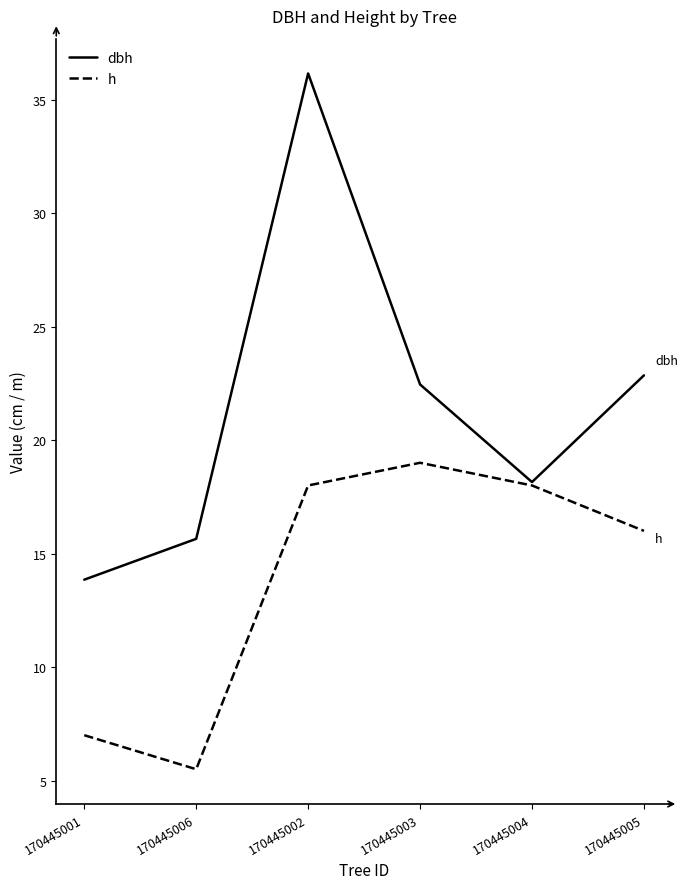

The dbh series shows 22.4 at 170445003. True or false?

True